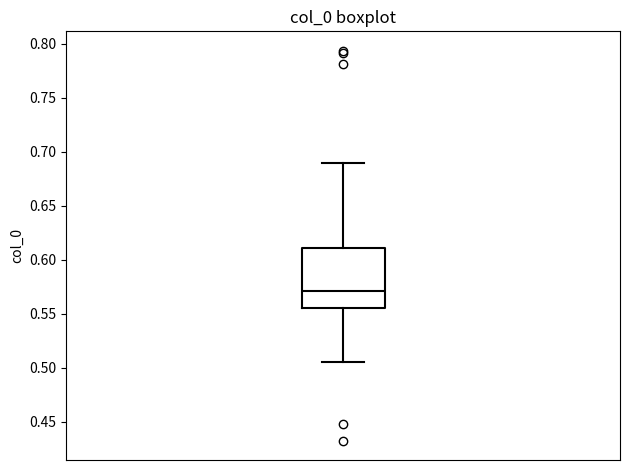

Transcribe this box plot: give where the median line is, the range the box spans, and where the two whiskers end, as read against the y-axis. The values are not printed on the chart, so give them approximately, as read against the axis.

median 0.570, box 0.555 to 0.610, whiskers 0.505 to 0.690